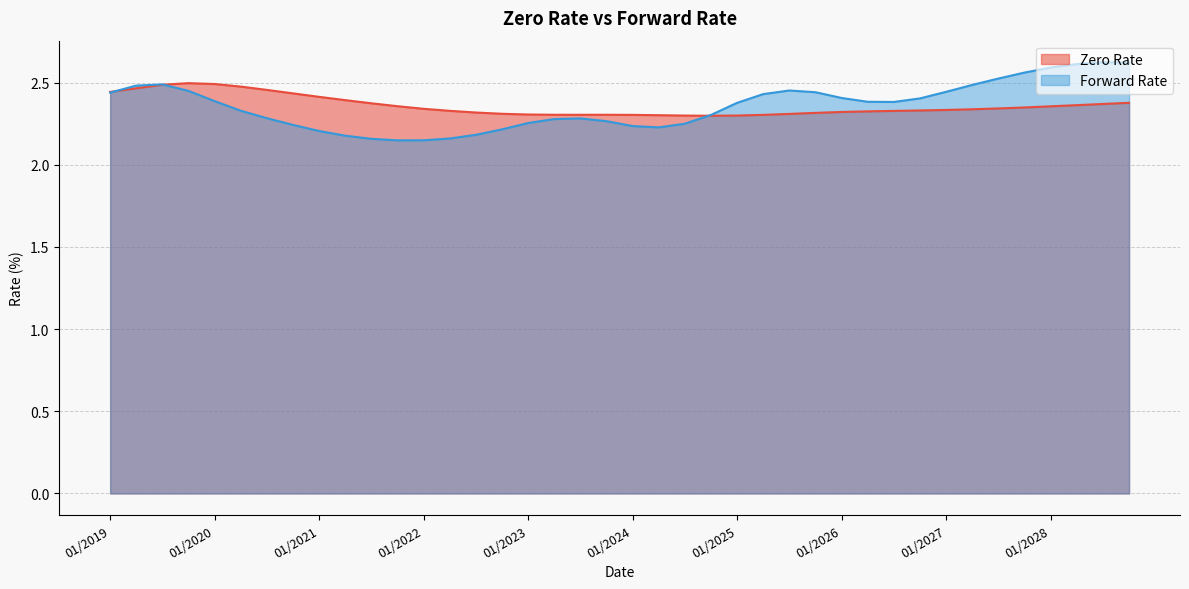

The value of Forward Rate at 01/2021 is 3.0. True or false?

False